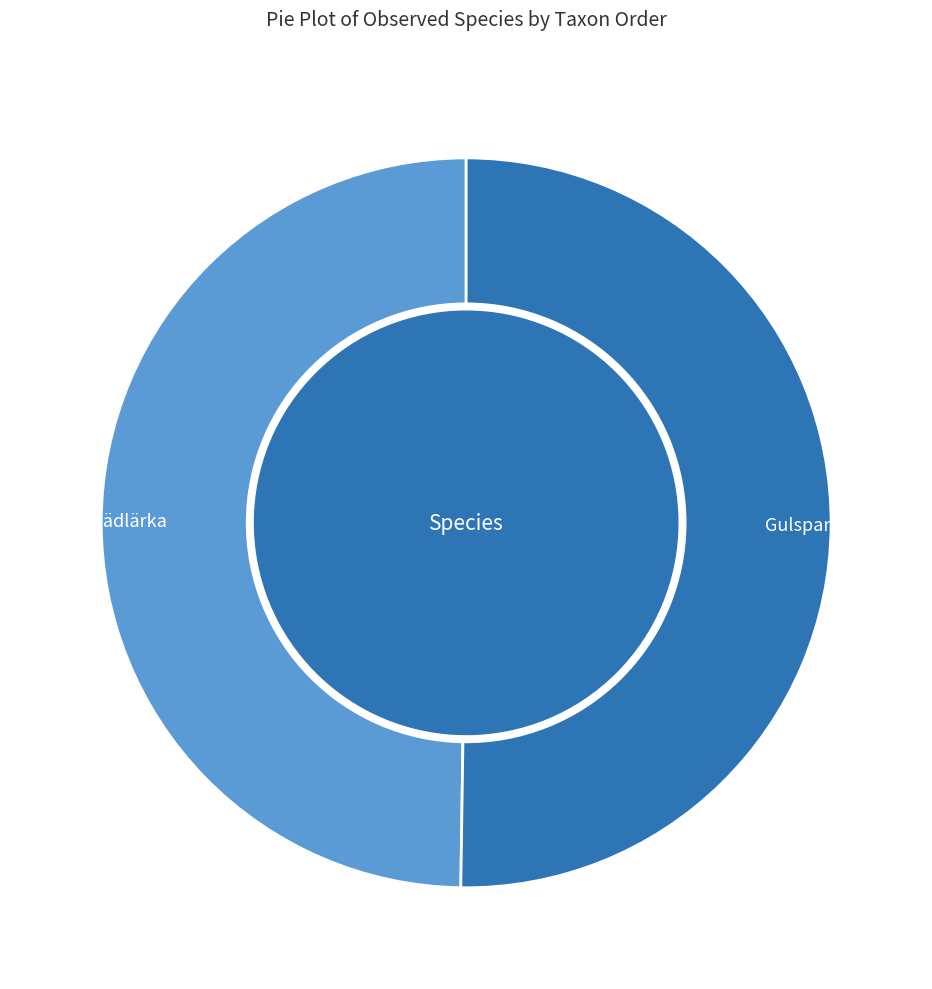

Combined, do Trädlärka and Gulsparv account for over 50%?

Yes